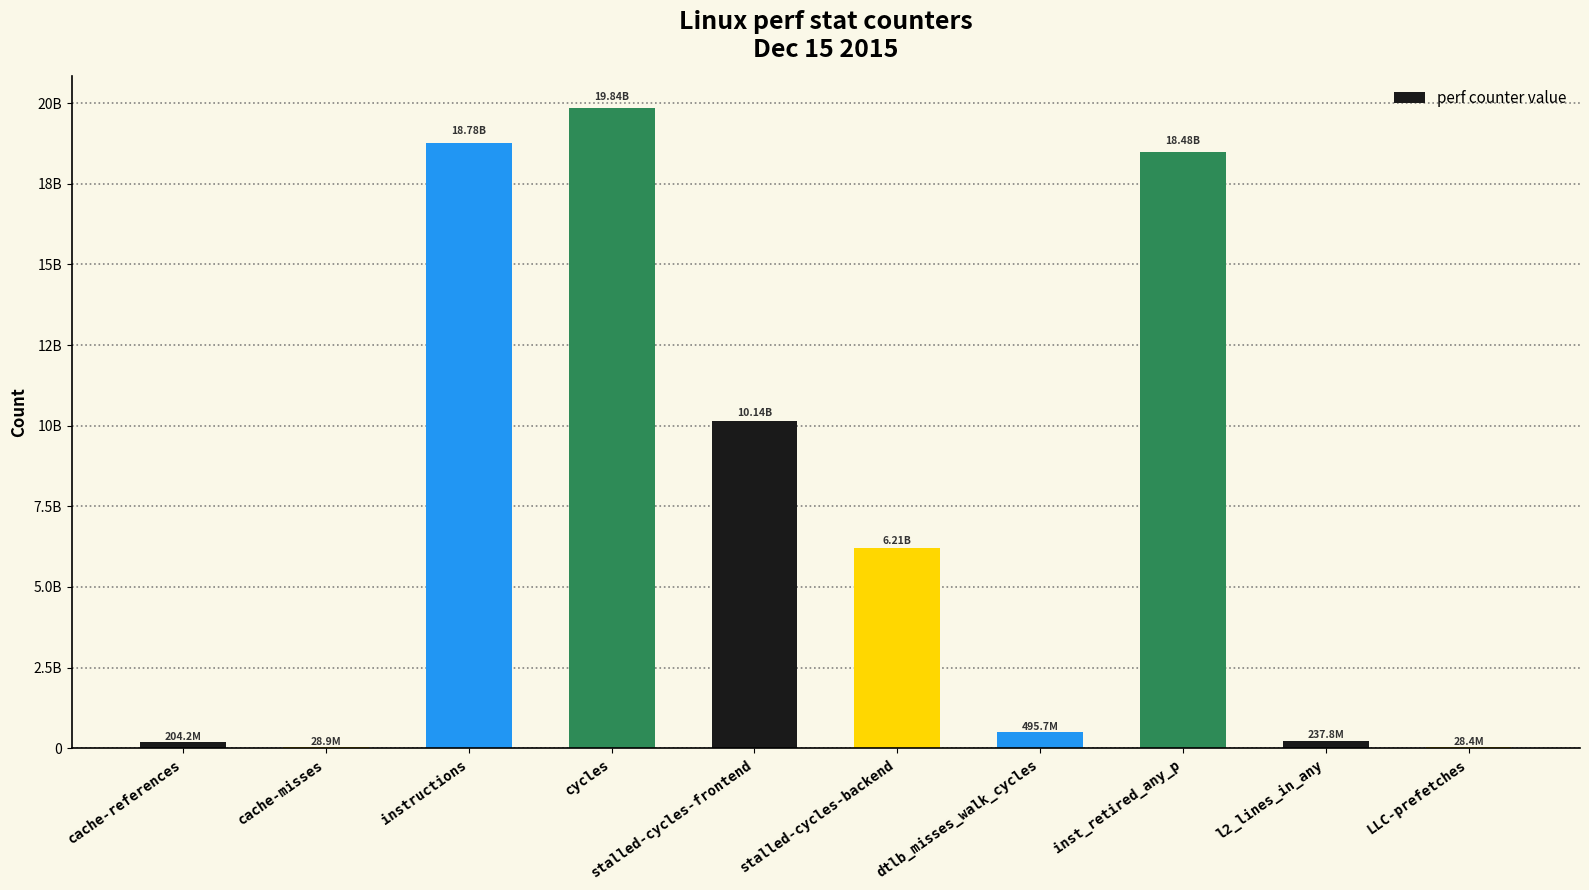

Which has a higher value, stalled-cycles-backend or cycles?

cycles